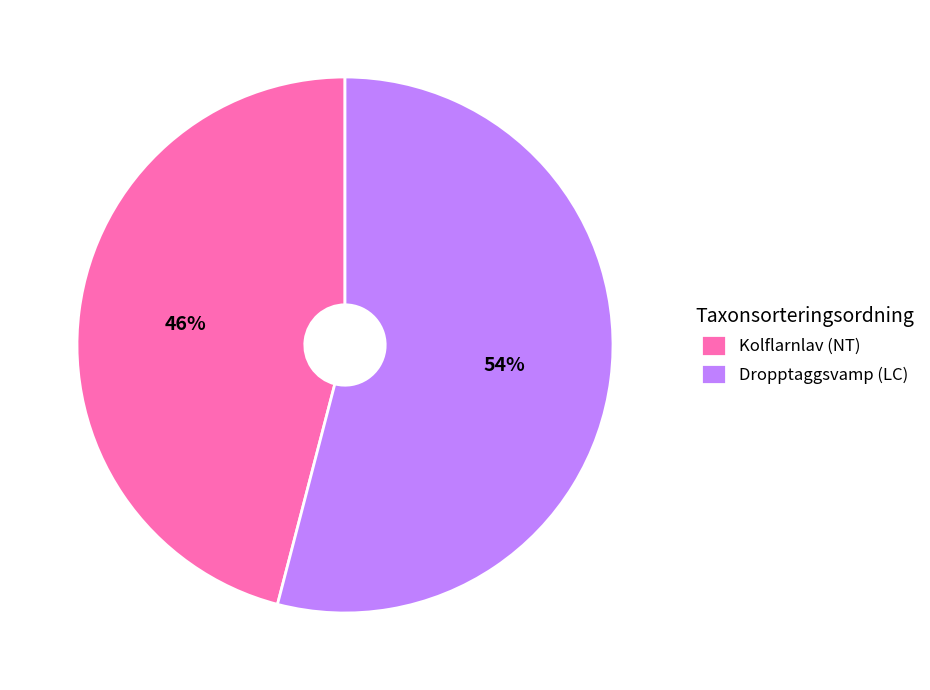

Is it true that Kolflarnlav (NT) is 46% of the pie?

True